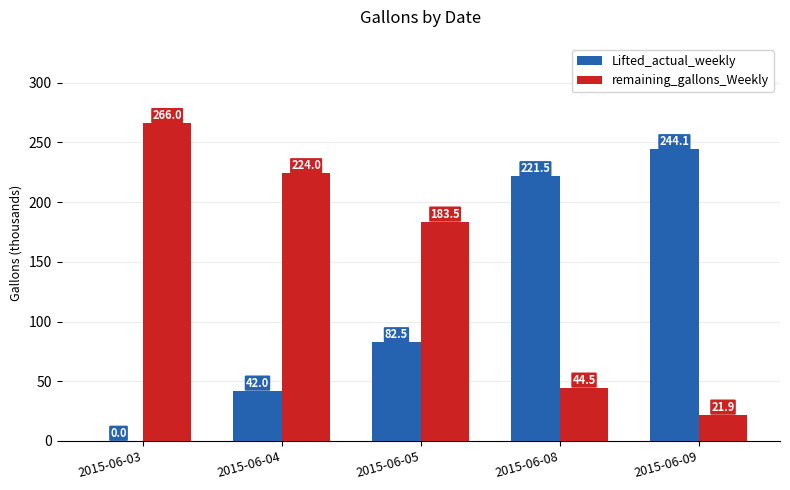

At which label does remaining_gallons_Weekly first exceed 183?

2015-06-03